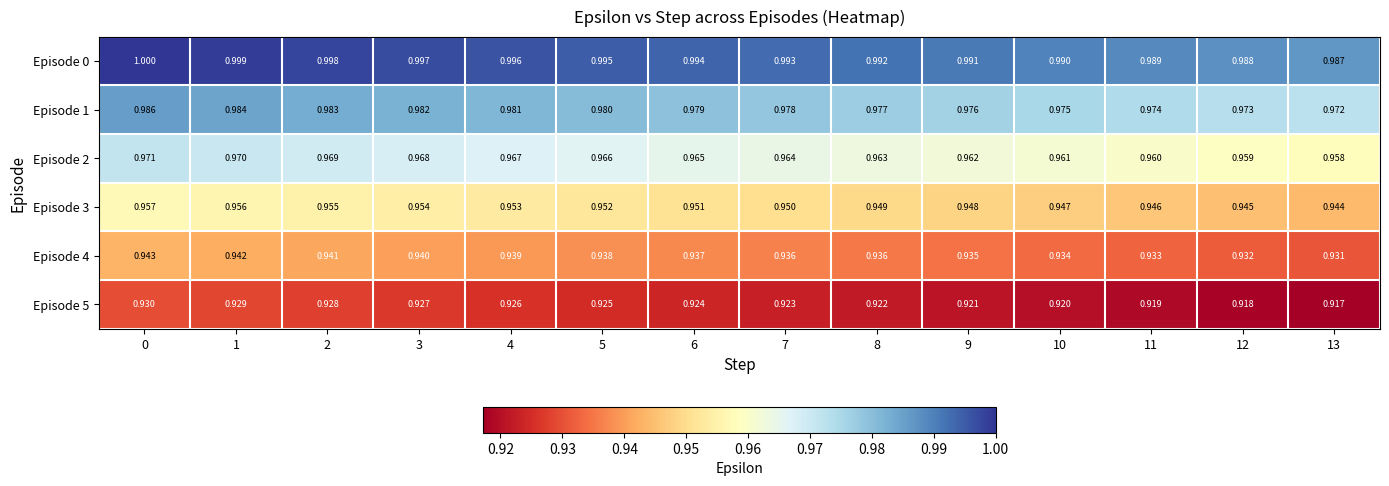

Is the value of Episode 4 at 6 greater than the value of Episode 1 at 7?

No